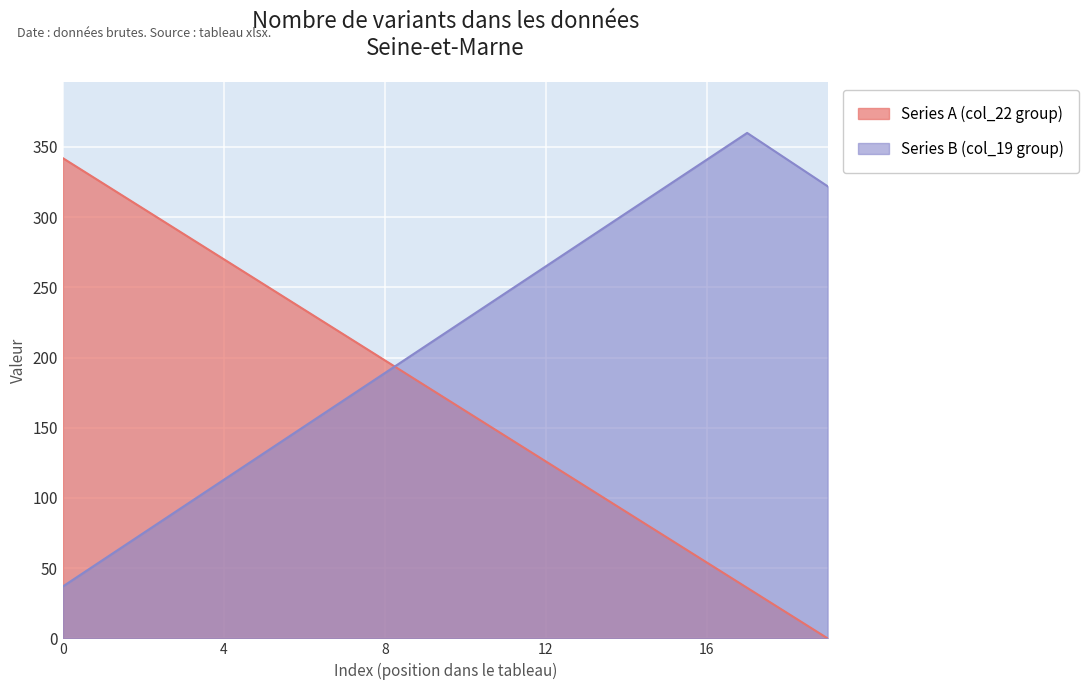

Which series has the widest spread of values?

Series A (col_22 group)